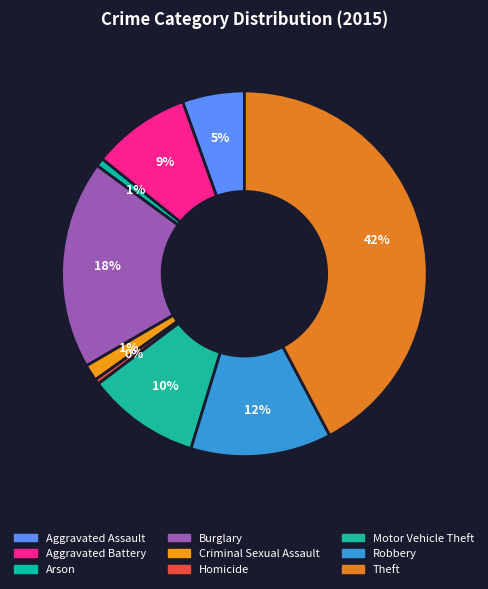

The Robbery slice represents 12% of the pie. True or false?

True